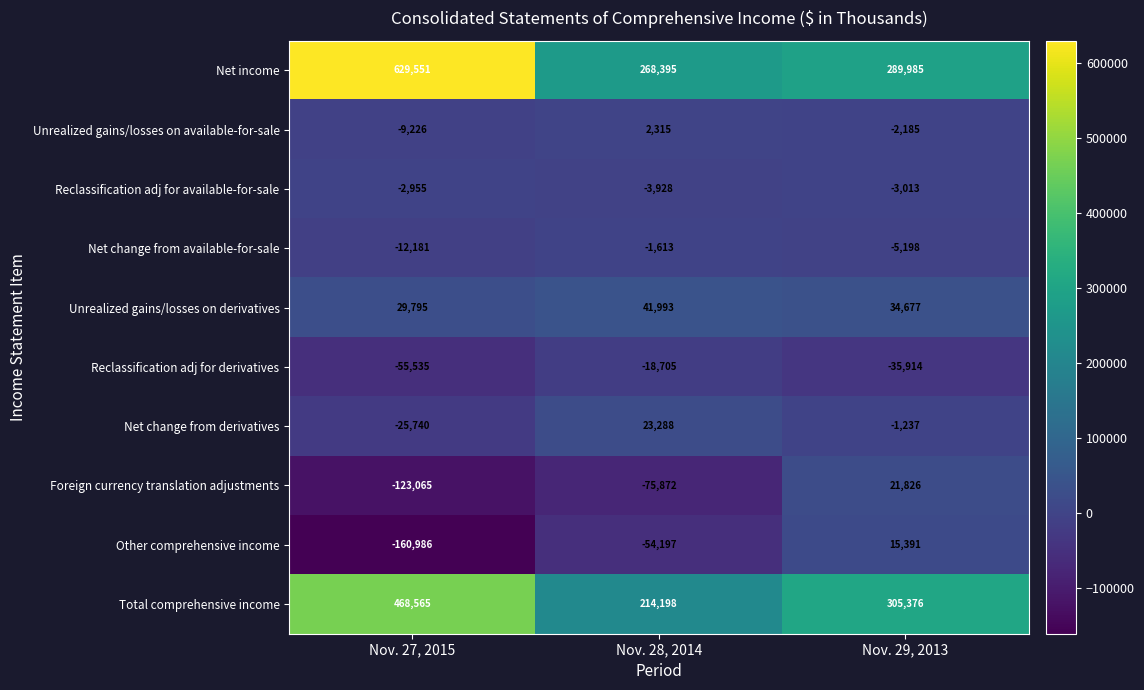

Reading left to right, list all the values displayed in this chart.

Net income: 629551	268395	289985
Unrealized gains/losses on available-for-sale: -9226	2315	-2185
Reclassification adj for available-for-sale: -2955	-3928	-3013
Net change from available-for-sale: -12181	-1613	-5198
Unrealized gains/losses on derivatives: 29795	41993	34677
Reclassification adj for derivatives: -55535	-18705	-35914
Net change from derivatives: -25740	23288	-1237
Foreign currency translation adjustments: -123065	-75872	21826
Other comprehensive income: -160986	-54197	15391
Total comprehensive income: 468565	214198	305376